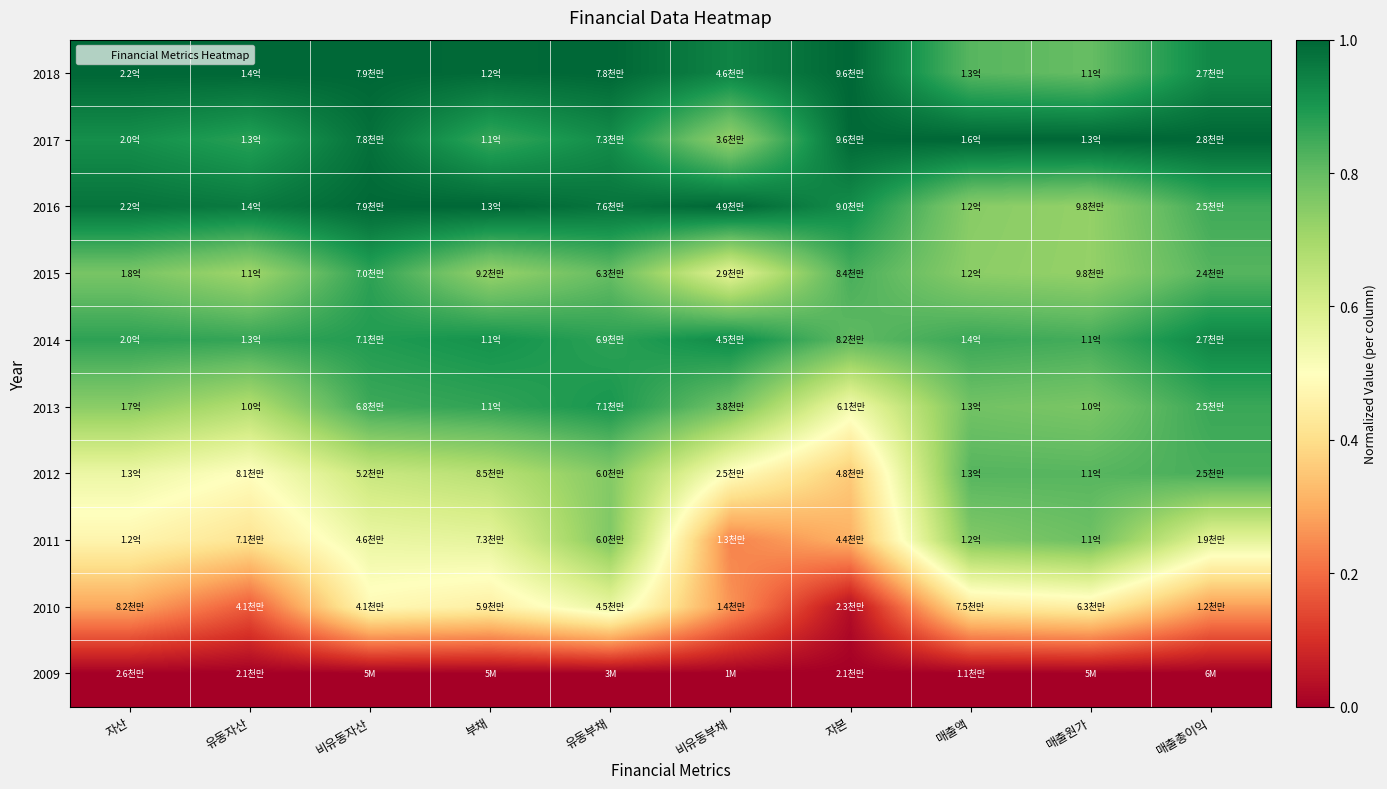

At how many categories does at least one series exceed 0?

10